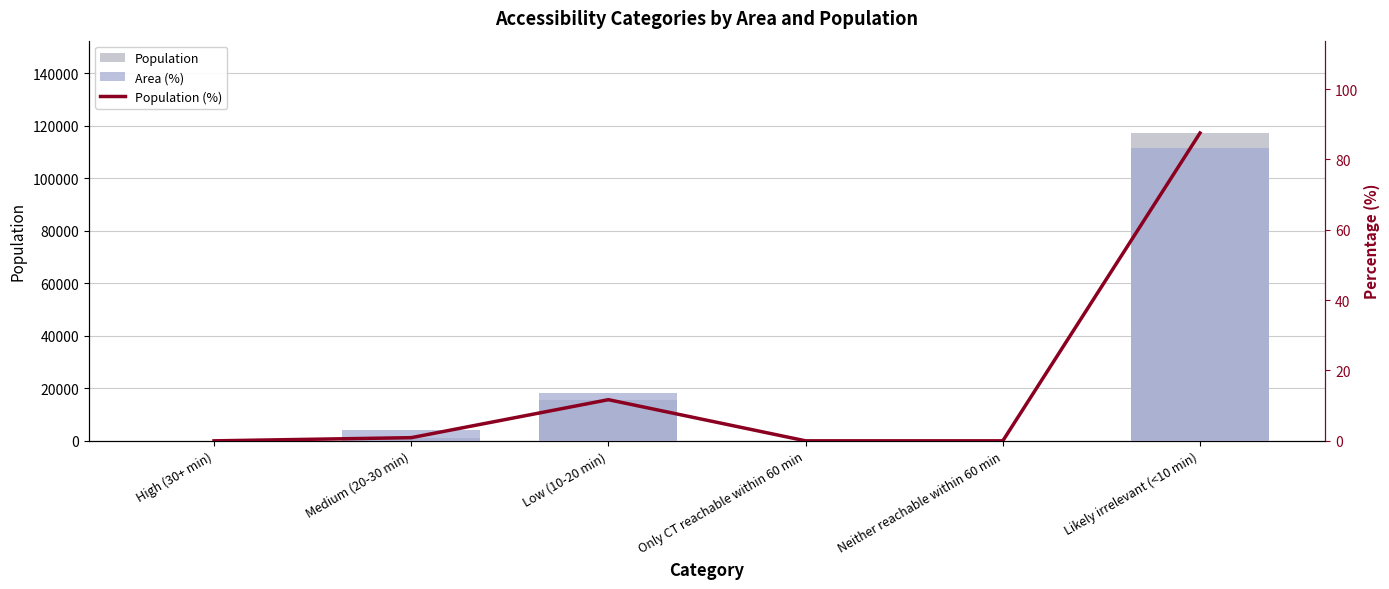

What position from the left is Only CT reachable within 60 min?

4